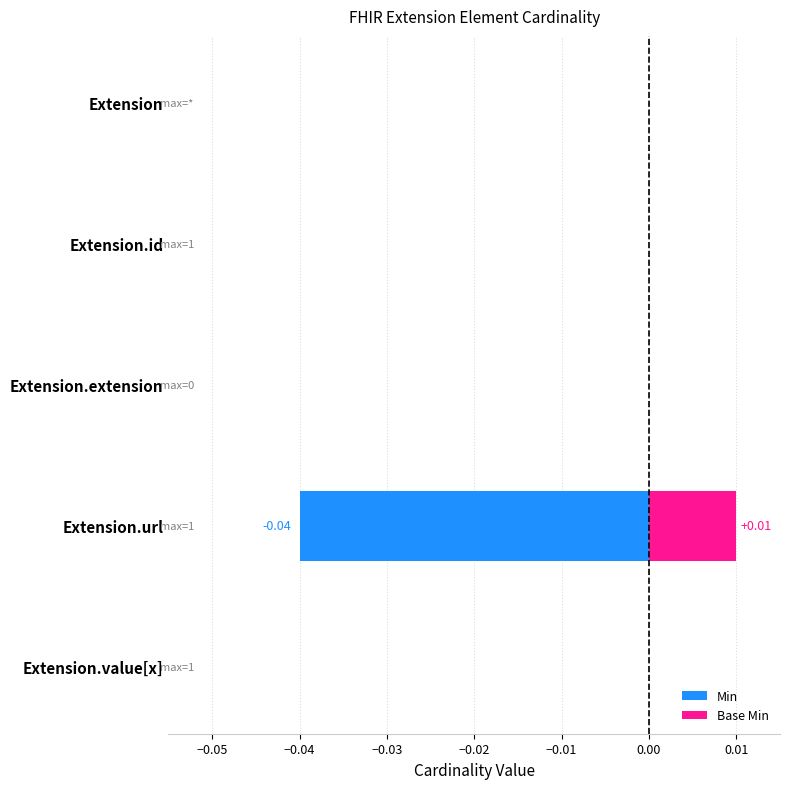

Which has a higher value, Extension.value[x] or Extension.url?

Extension.url